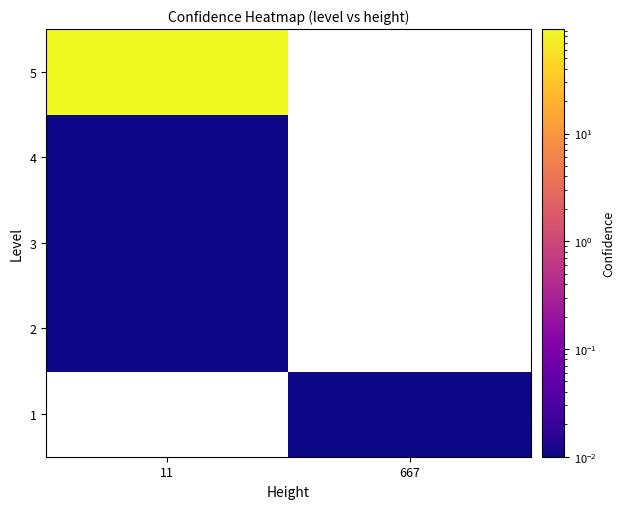

List the labels in order of 4 value, smallest first.

11, 667